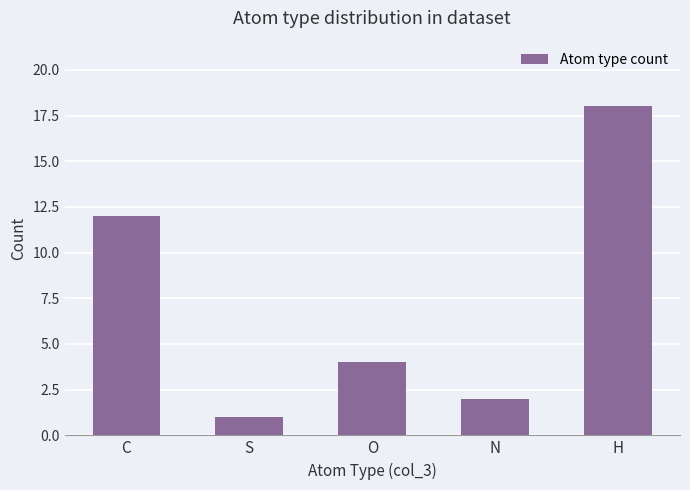

What is the approximate value at O, to the nearest 5?

5